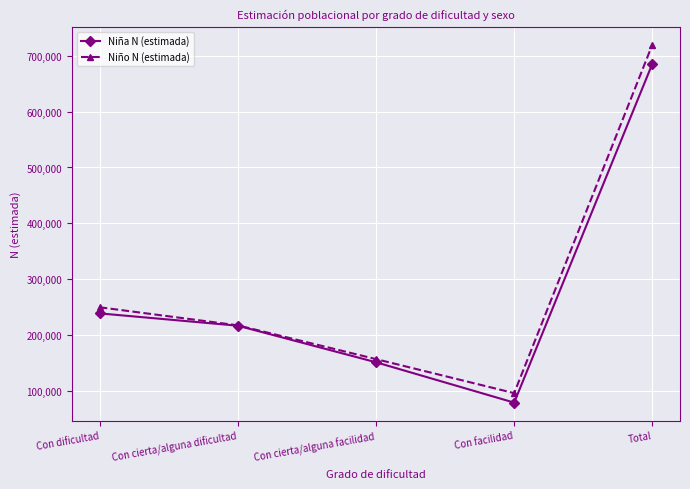

How many series are shown in this chart?

2